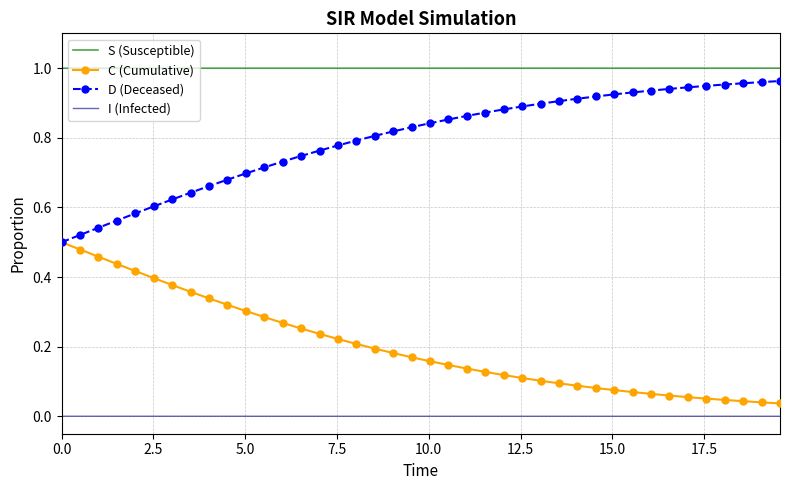

At how many categories does at least one series exceed 0?

40